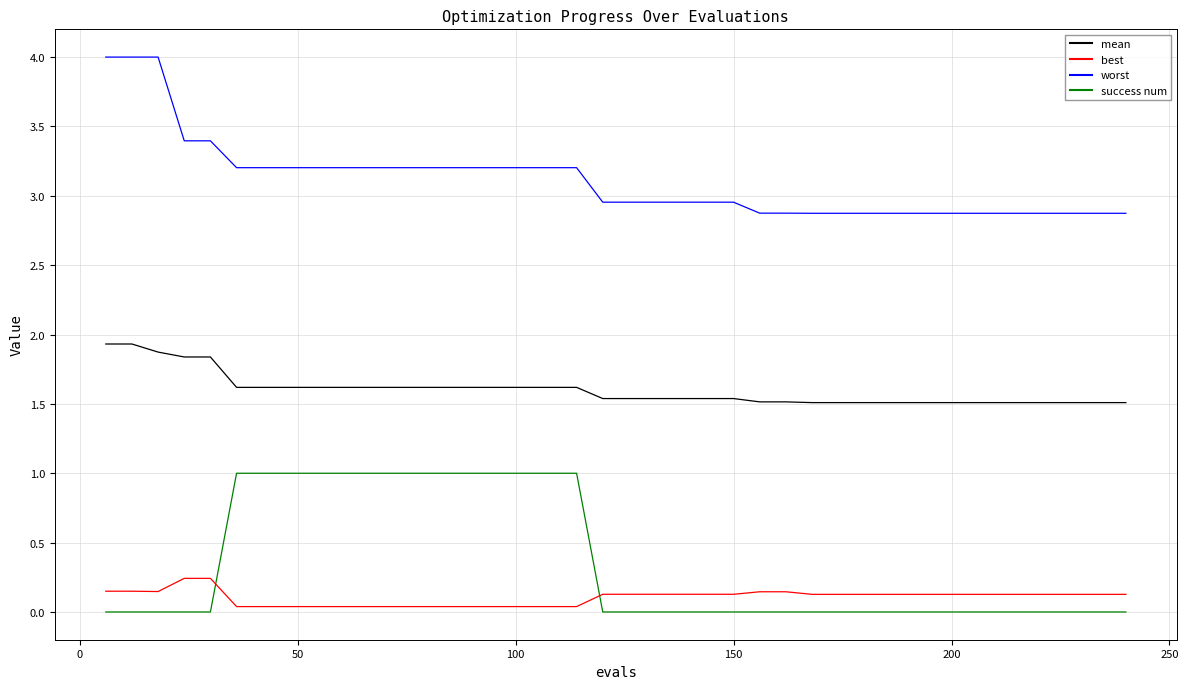

How many lines are shown in the chart?

4